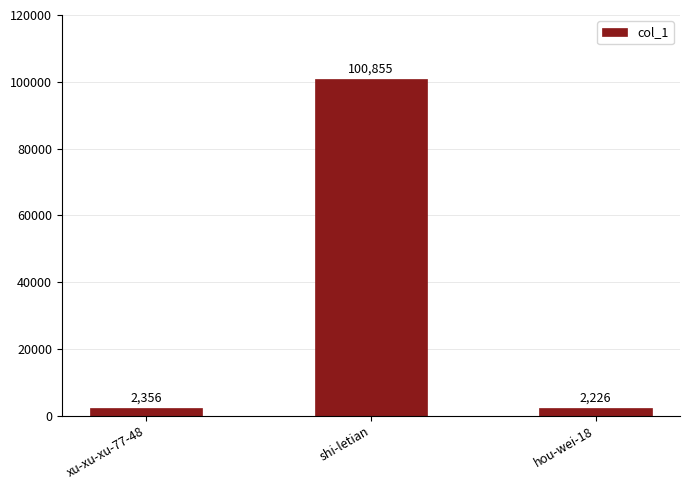

Reading left to right, what are all the values shown in this chart?

xu-xu-xu-77-48=2356	shi-letian=100855	hou-wei-18=2226